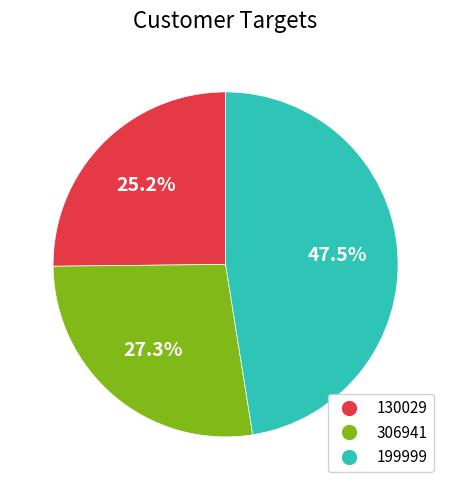

Which category has the smallest portion of the pie?

130029